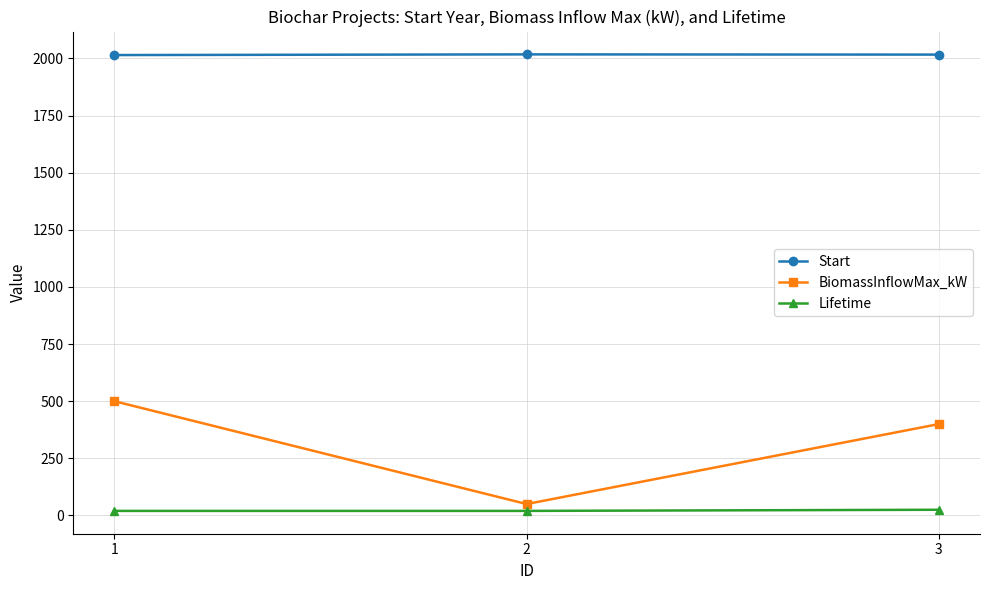

How many lines are shown in the chart?

3